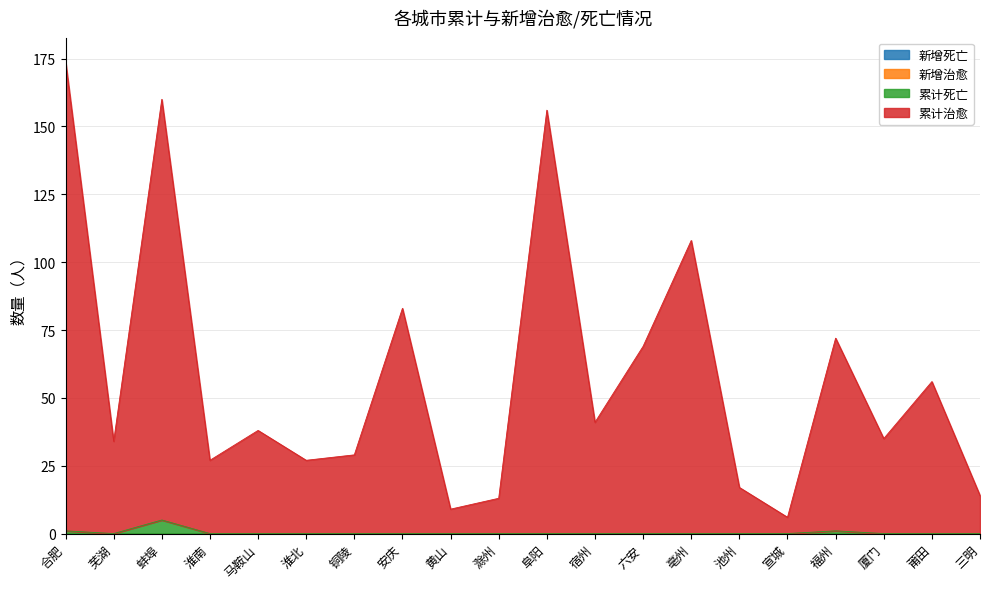

Is it true that 累计死亡 equals 0 at 马鞍山?

True